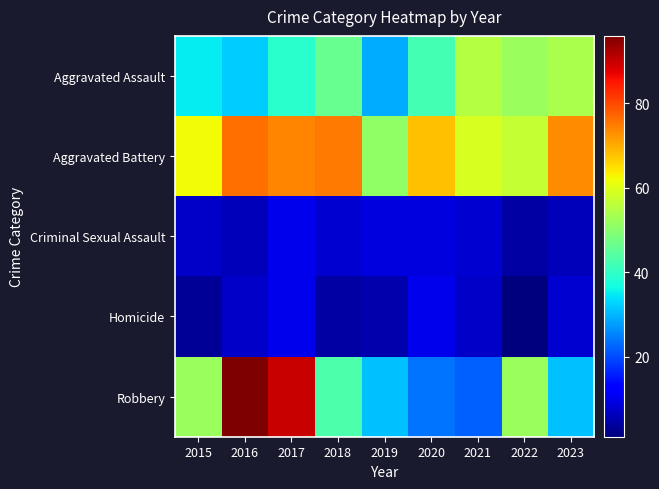

At which category is the sum across all series the highest?

2017